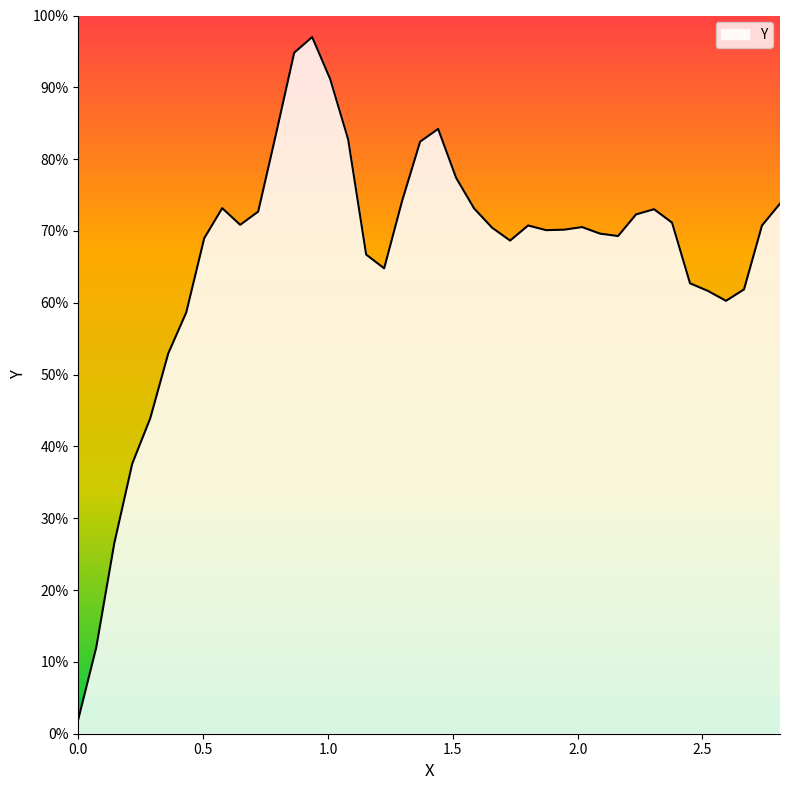

What is the difference between the maximum and minimum values?

95.0